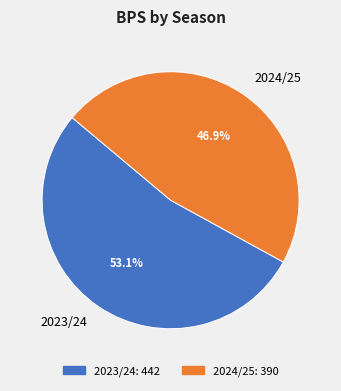

To the nearest percent, what is the combined percentage of 2023/24 and 2024/25?

100%